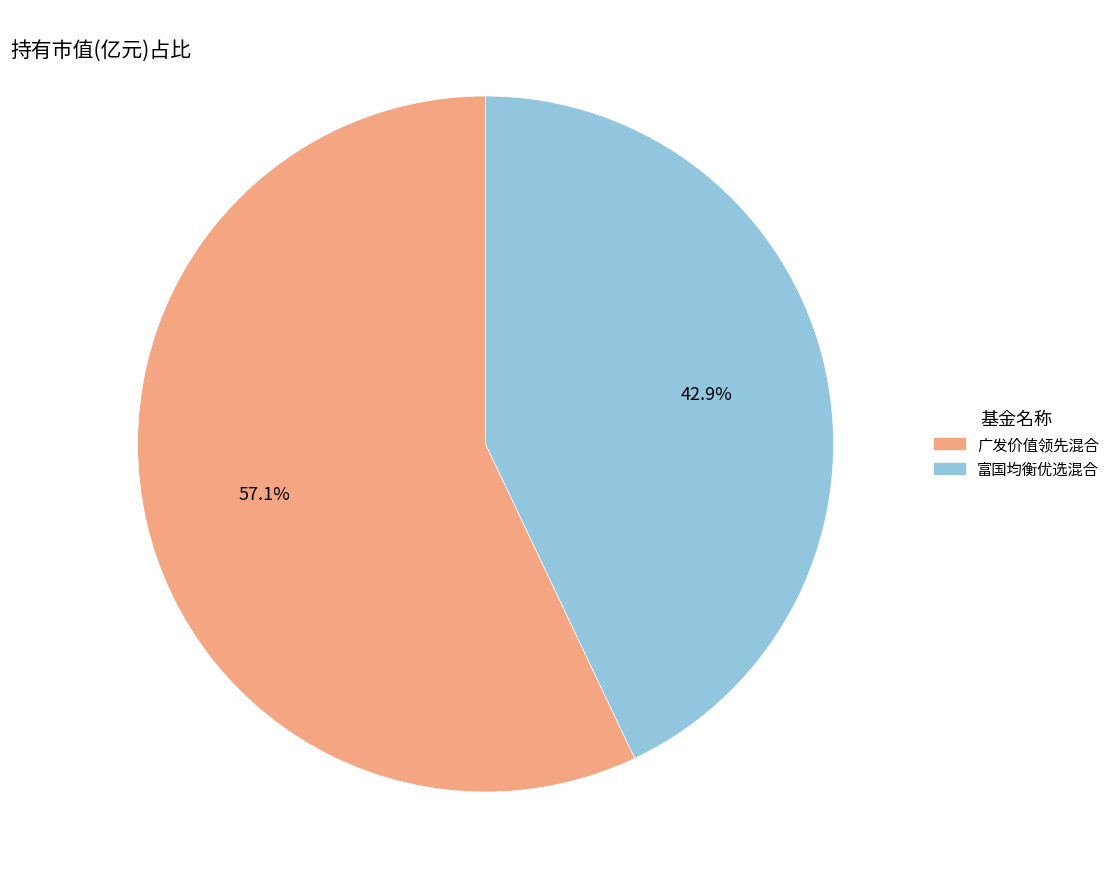

Rank the categories by value from highest to lowest.

广发价值领先混合, 富国均衡优选混合